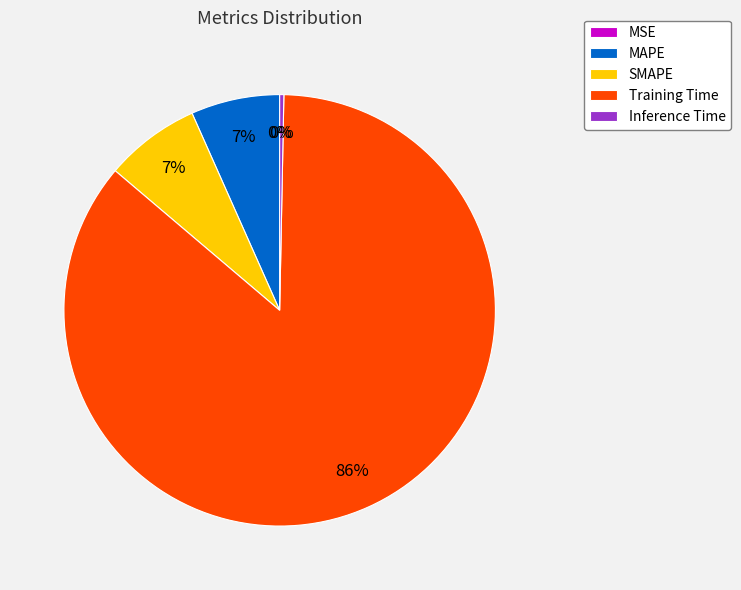

Which category has the biggest portion of the pie?

Training Time